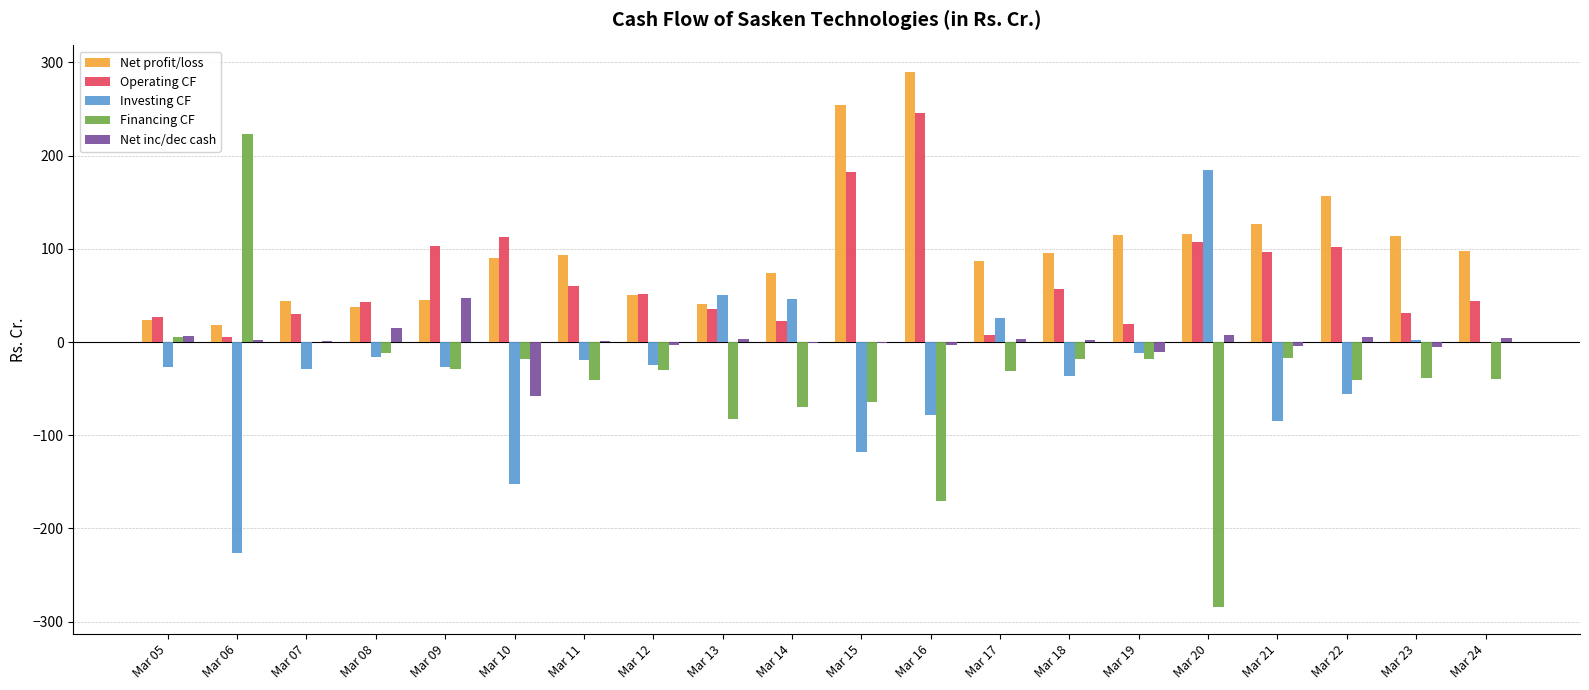

The Financing CF series shows -83.1 at Mar 13. True or false?

True